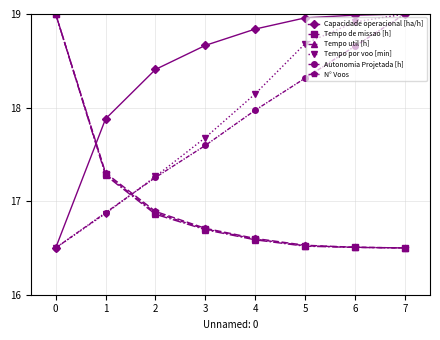

What is the spread (max minus min) of values at 4?

2.3